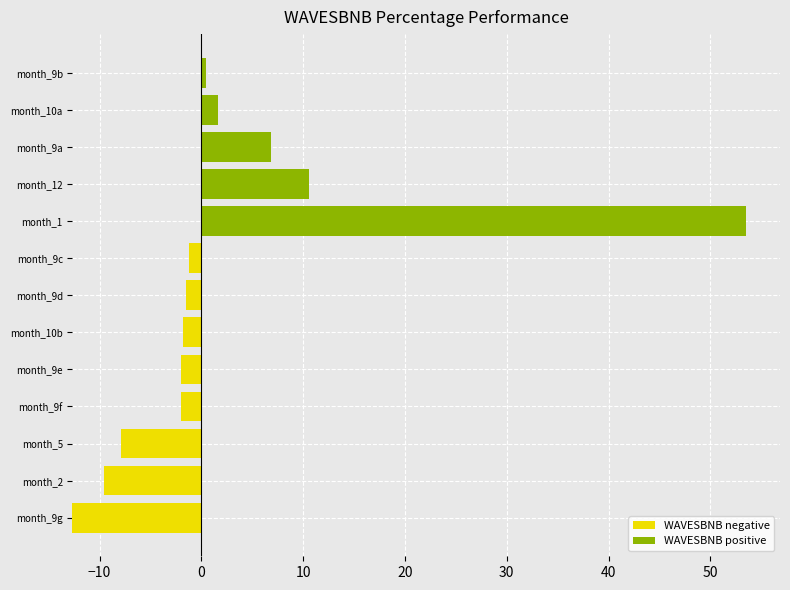

Where is WAVESBNB positive nearest to the value 27?

month_12